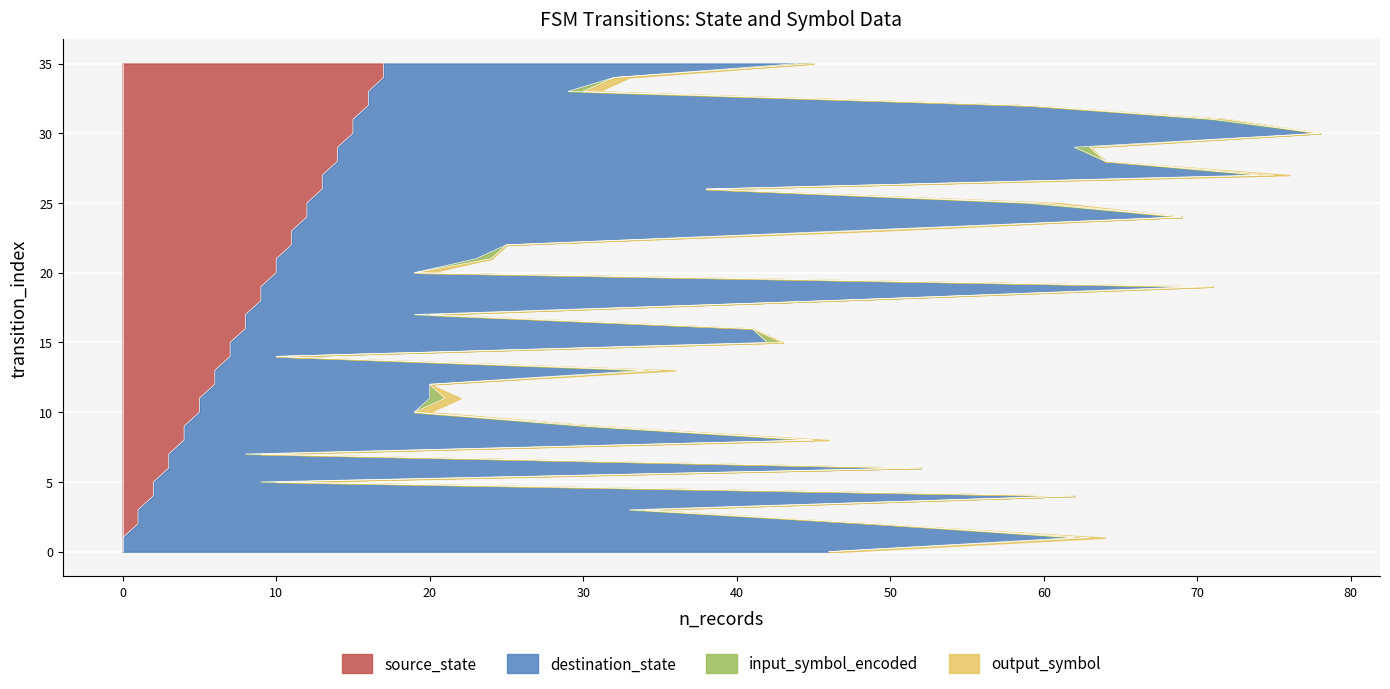

How many data points does each series have?

36